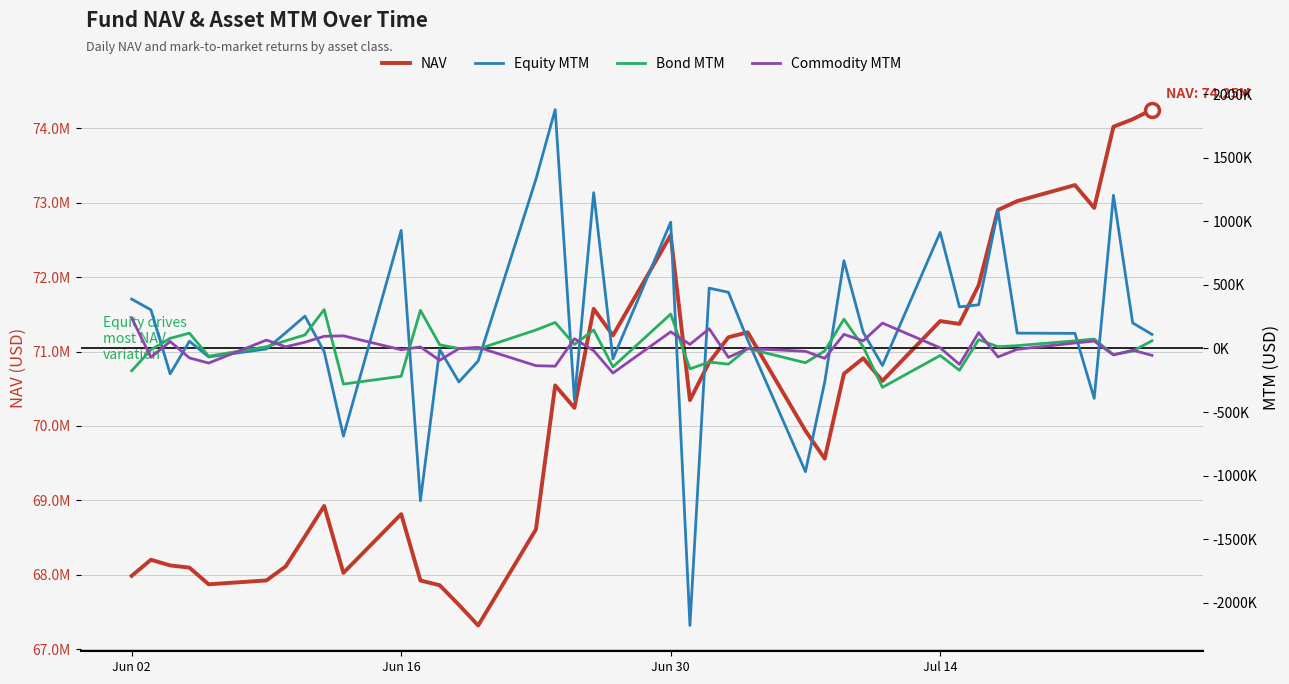

Does the chart display data point markers on the line(s)?

No